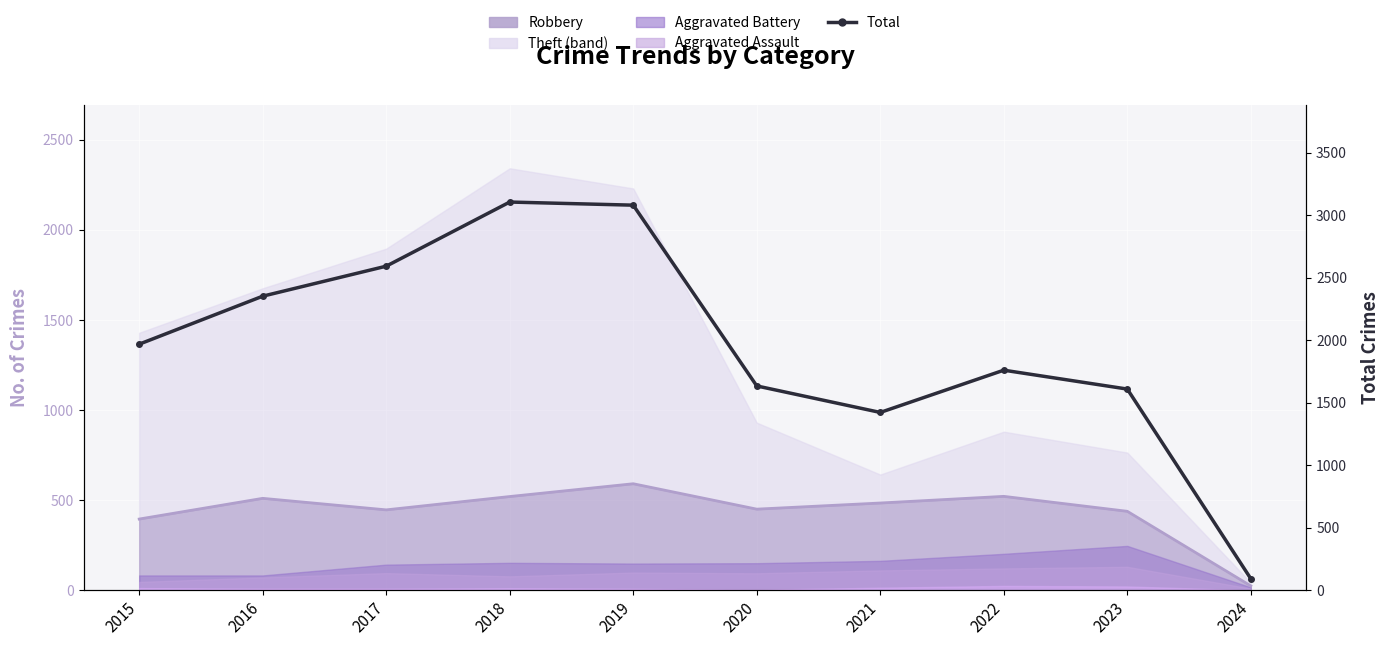

List the labels in order of value, smallest first.

2024, 2021, 2023, 2020, 2022, 2015, 2016, 2017, 2019, 2018